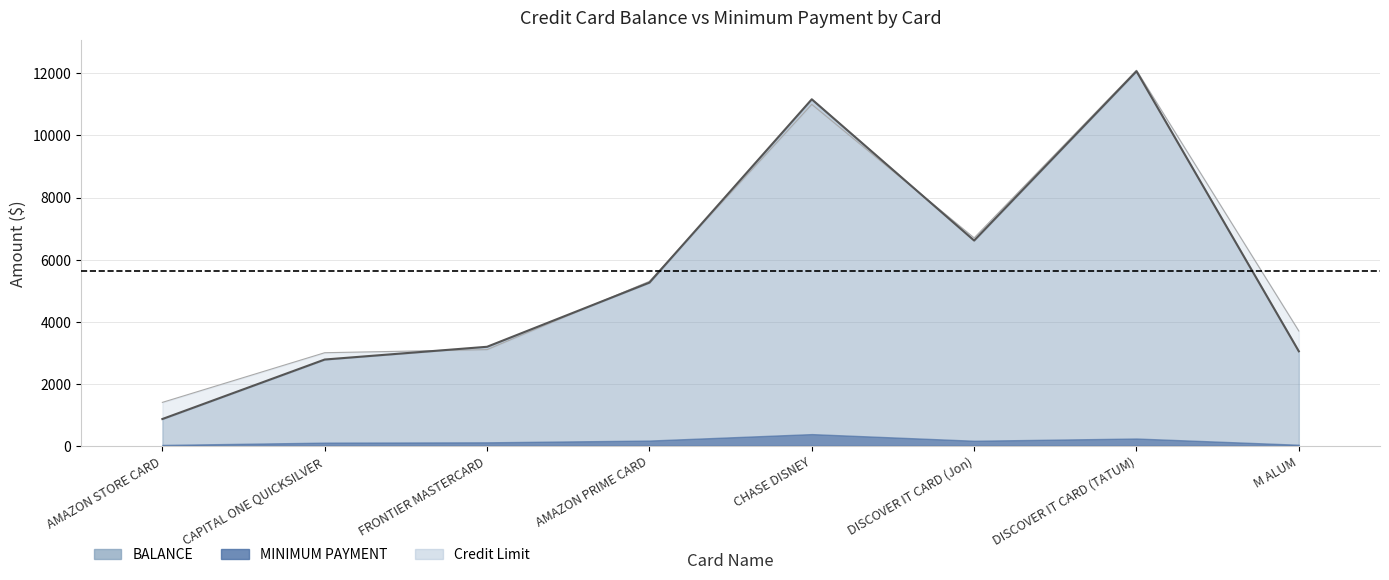

What is the average value of the Credit Limit series?

5787.5